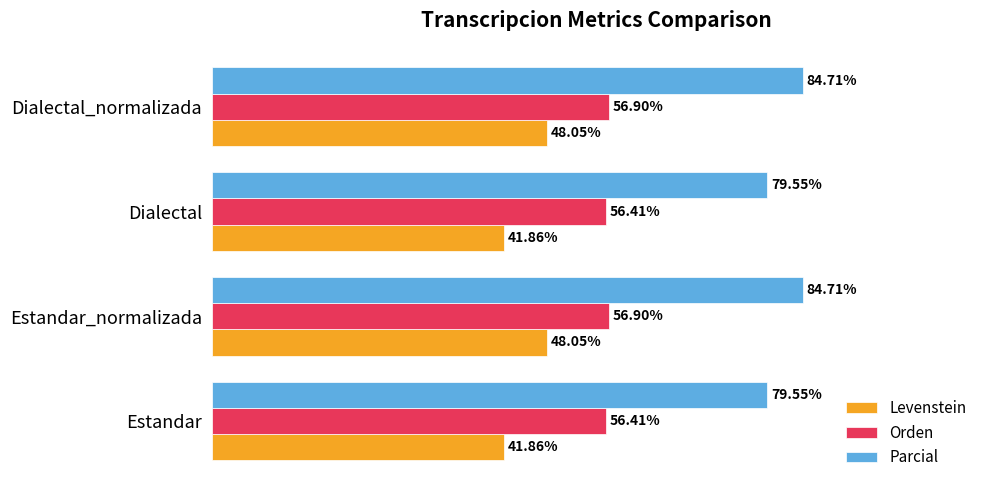

Rank the series by their average value, from lowest to highest.

Levenstein, Orden, Parcial